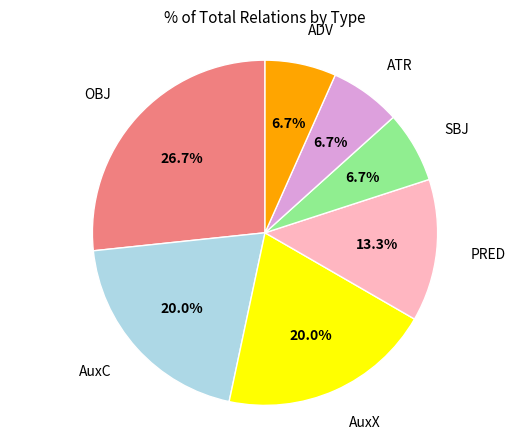

Does any single category account for the majority?

No